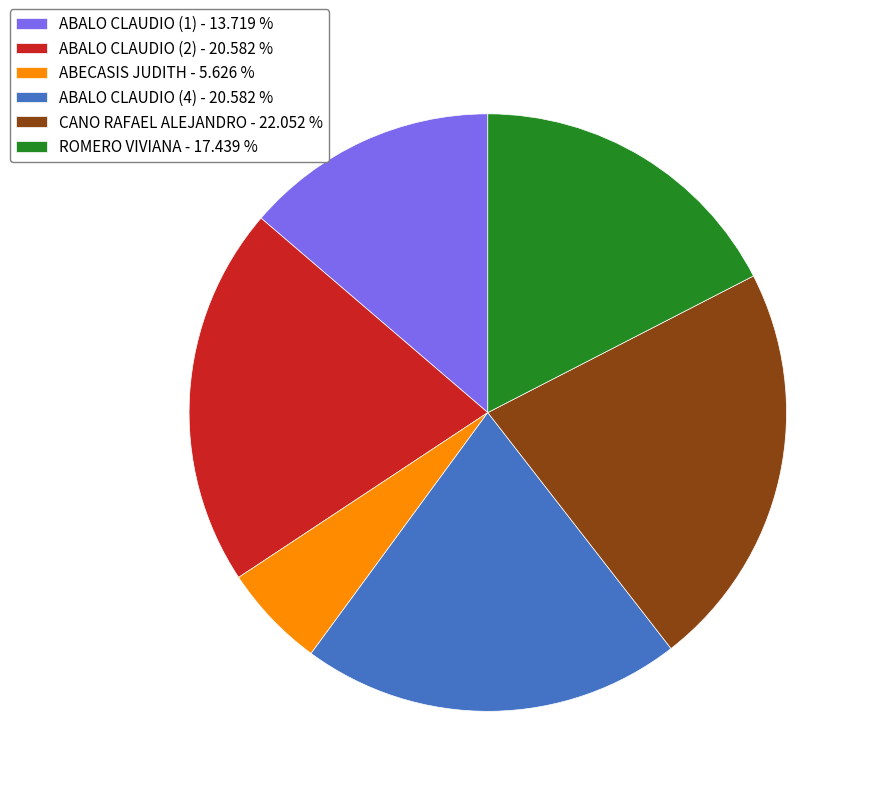

Which has a higher value, ABALO CLAUDIO (2) - 20.582 % or ABECASIS JUDITH - 5.626 %?

ABALO CLAUDIO (2) - 20.582 %